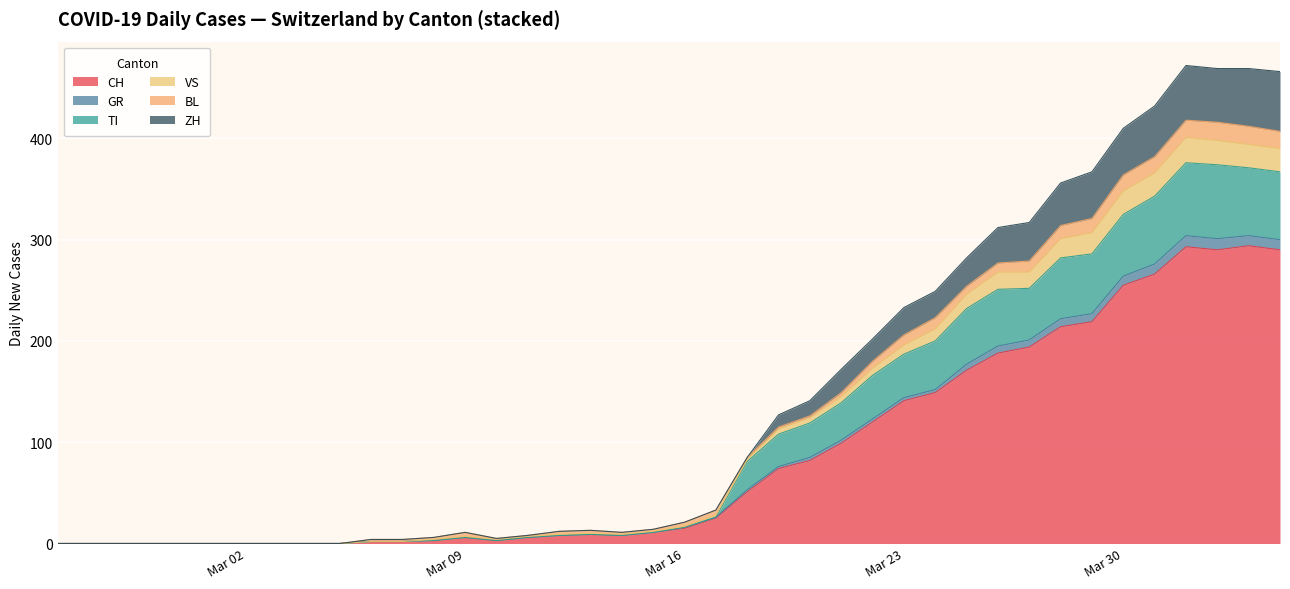

What is the maximum value for CH?

294